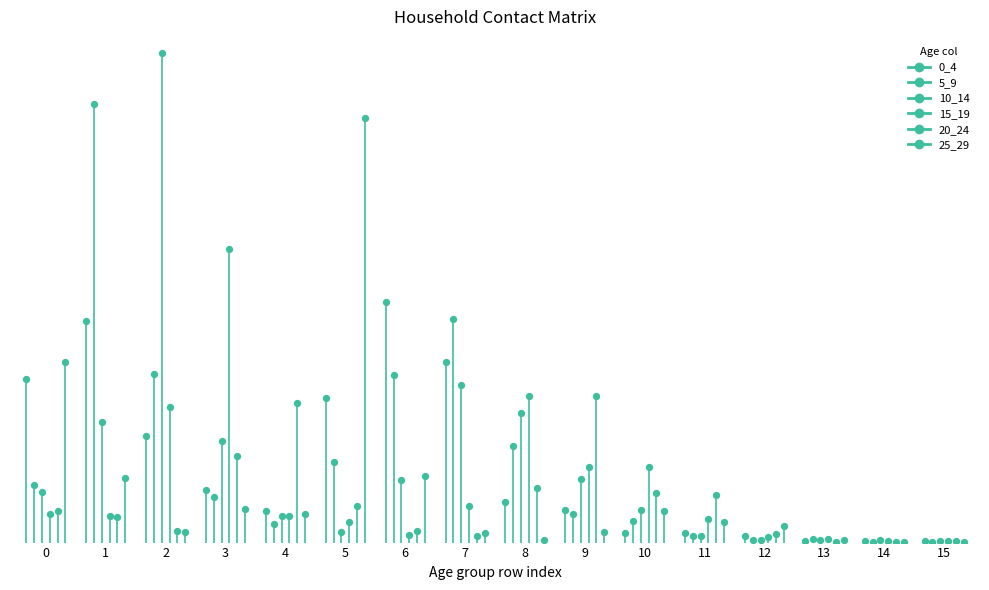

Which series contains the lowest Y value?

0_4